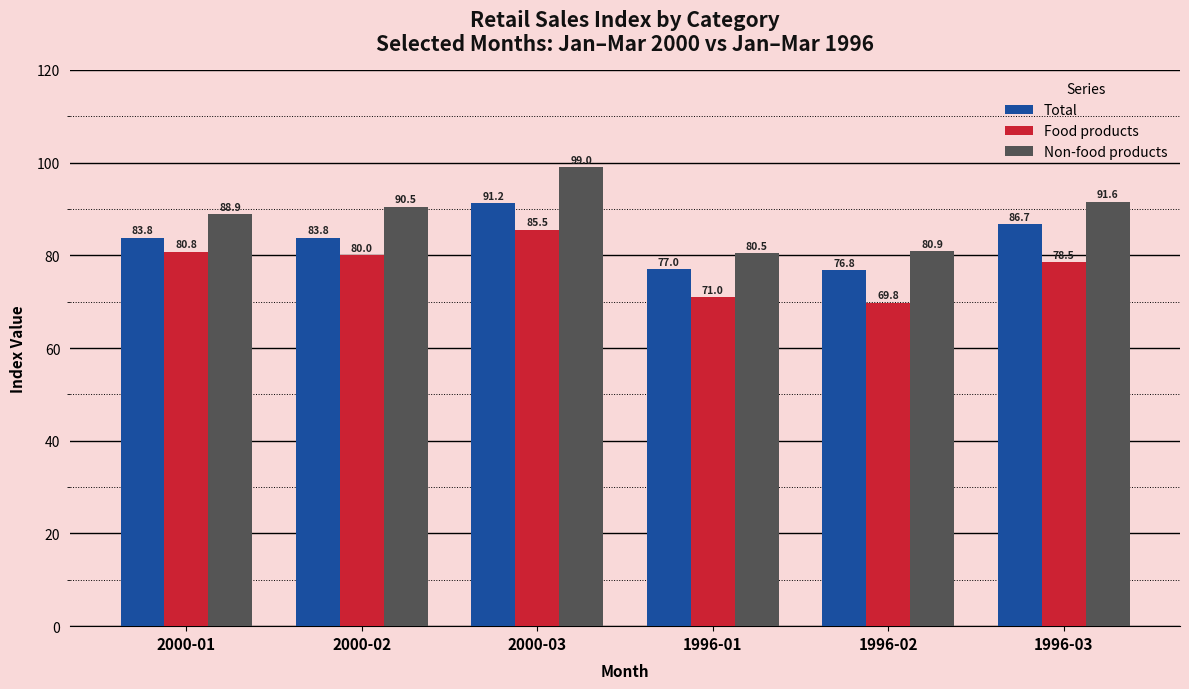

What is the minimum value shown in the chart?

69.8